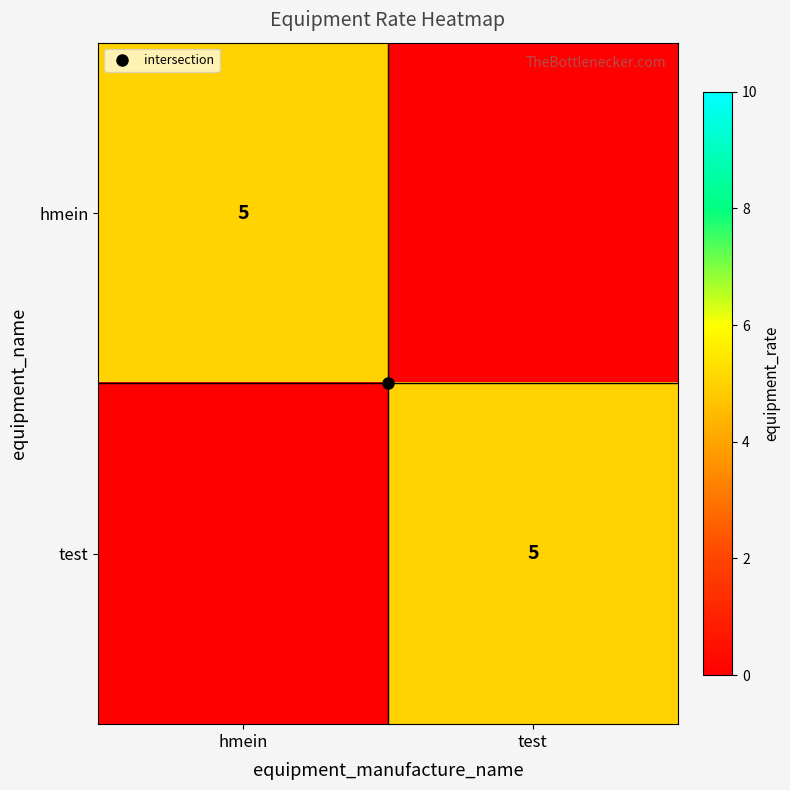

Which series has the largest total across all categories?

hmein